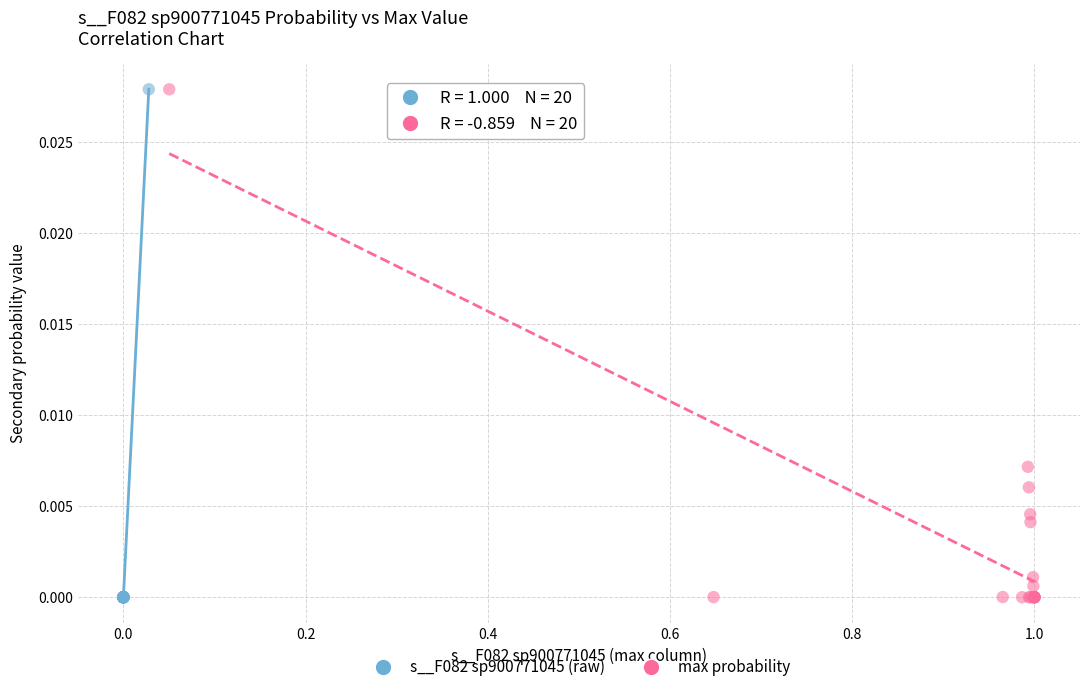

Which series has the largest Y range (max minus min)?

max probability